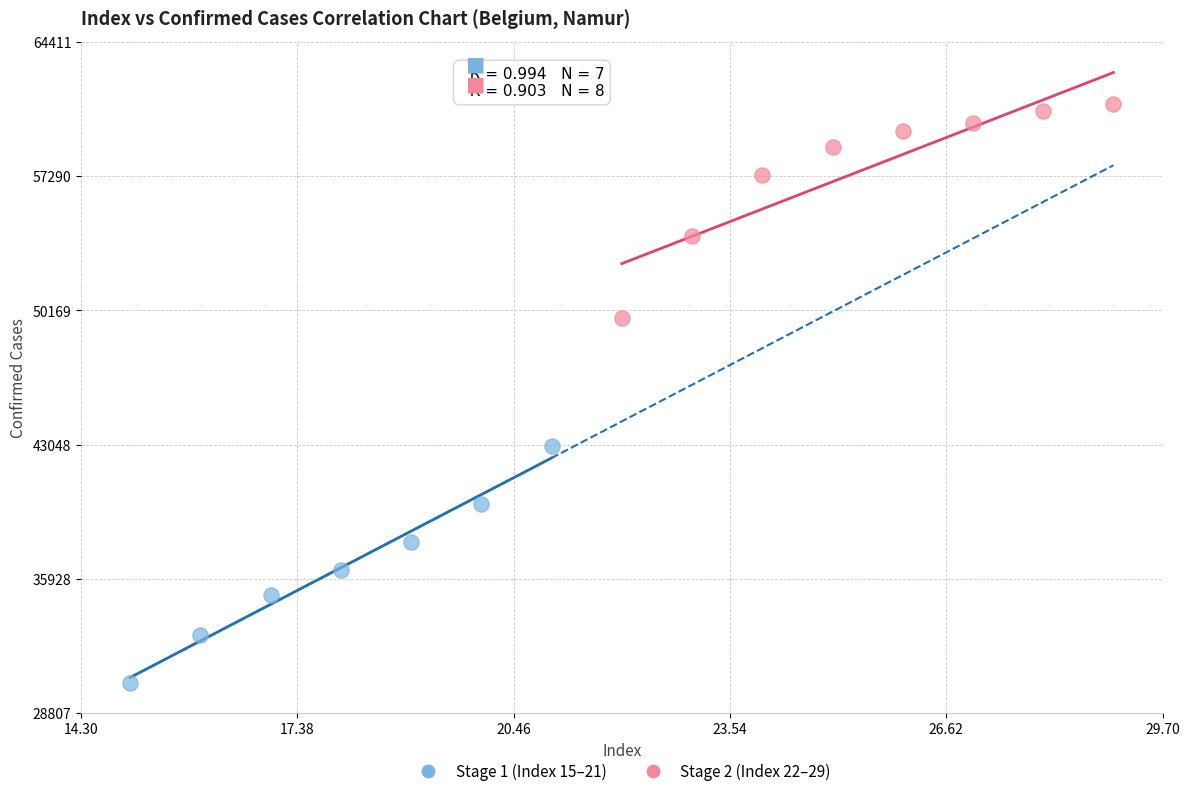

Which series reaches the maximum Y coordinate?

Stage 2 (Index 22–29)